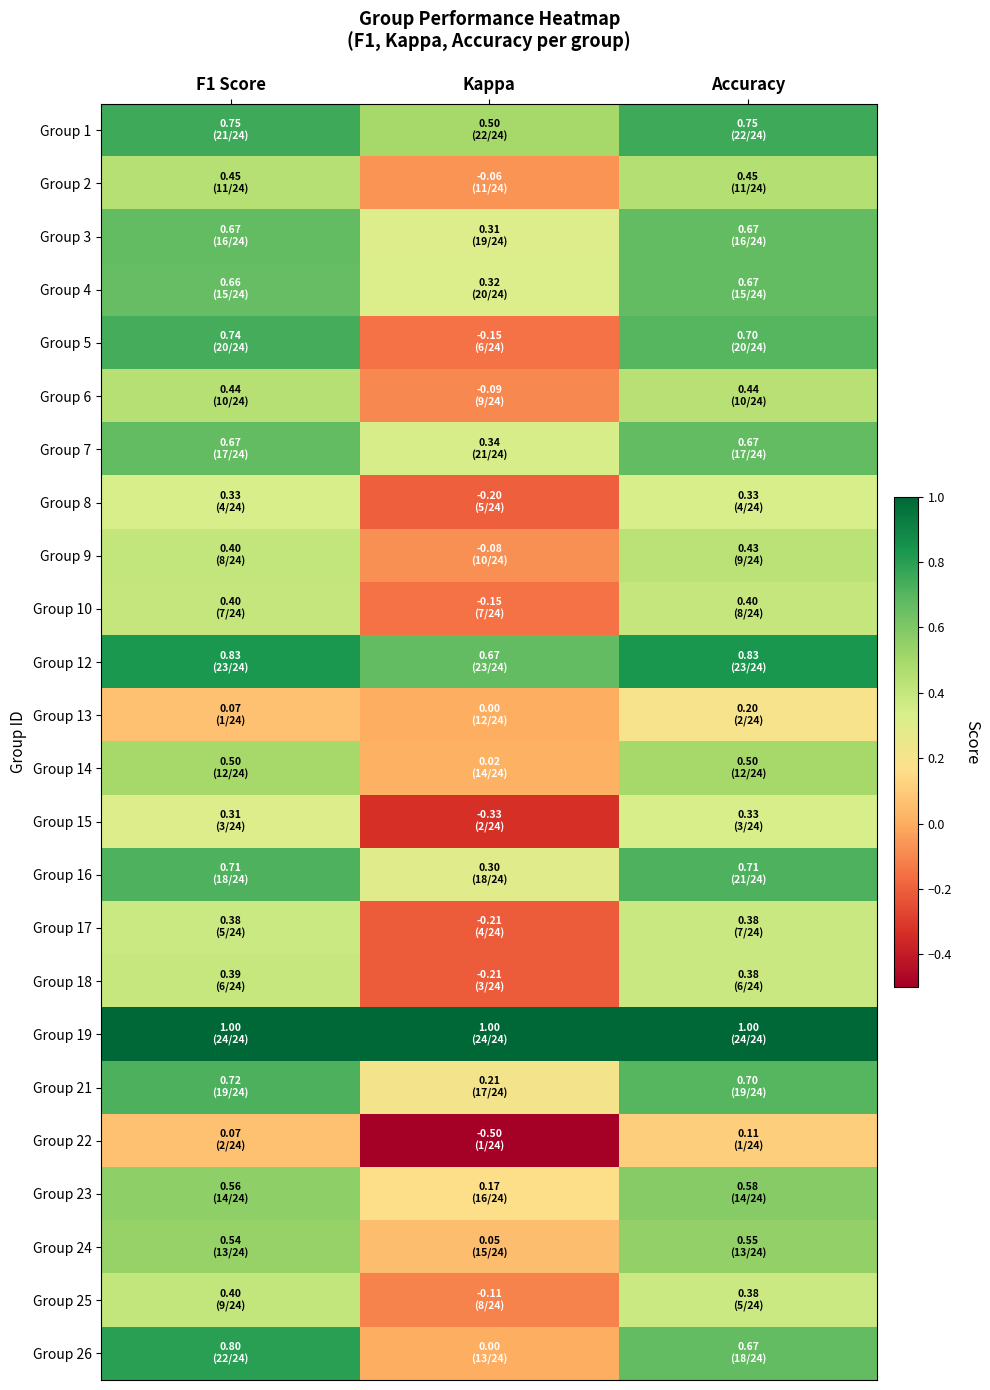

Which series changed the most between Kappa and Accuracy?

Group 5